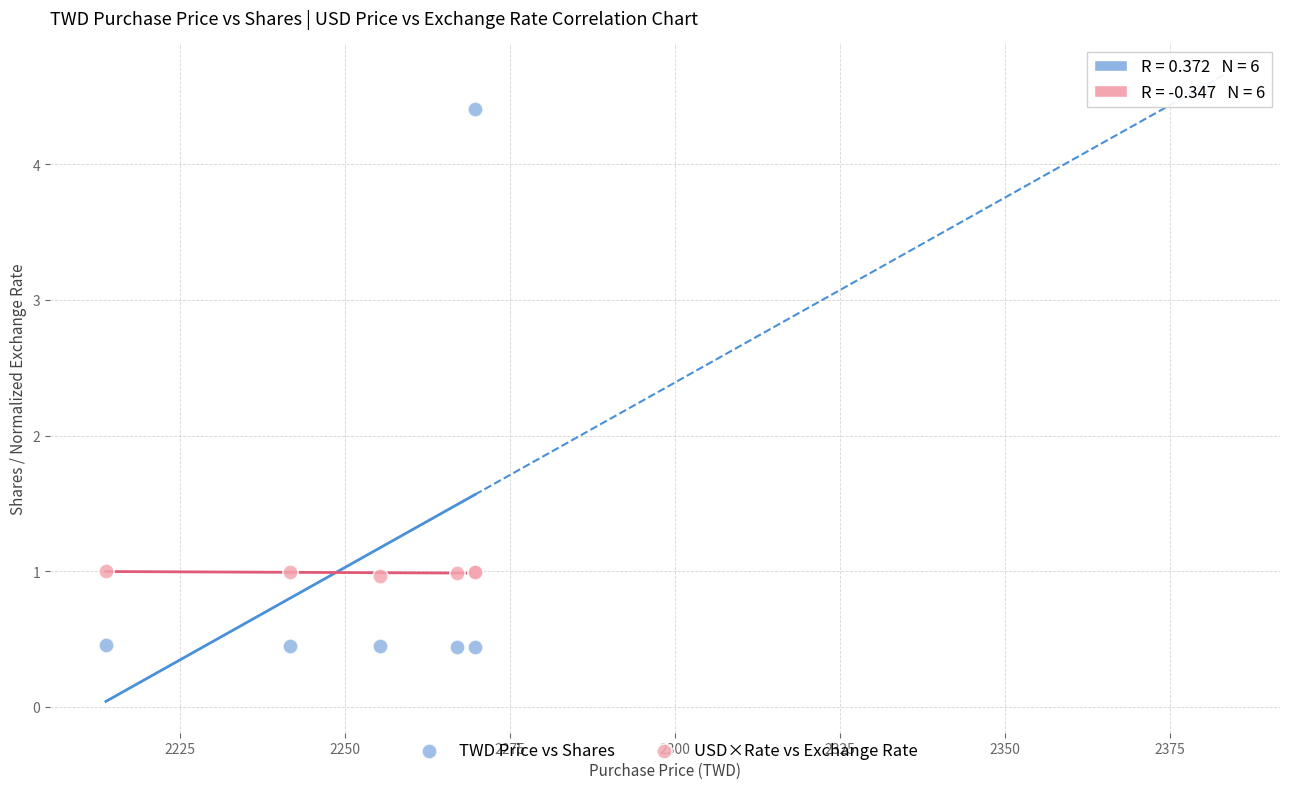

Which series reaches the maximum Y coordinate?

TWD Price vs Shares